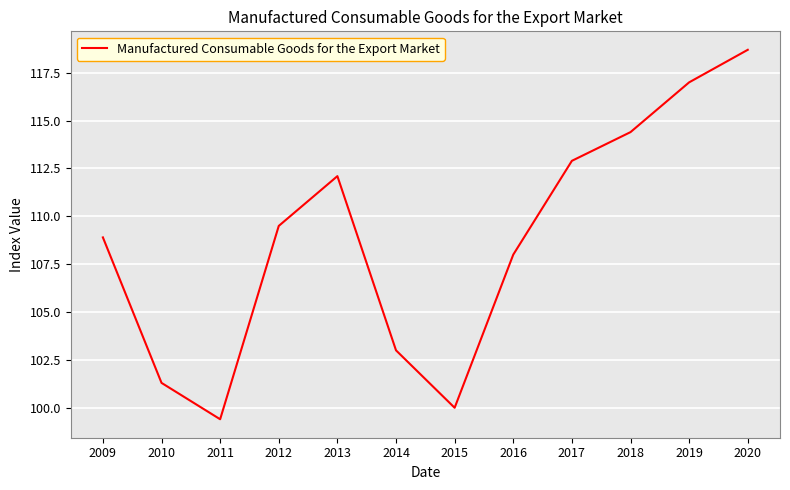

What is the ratio of the value at 2011 to the value at 2014?

1.0